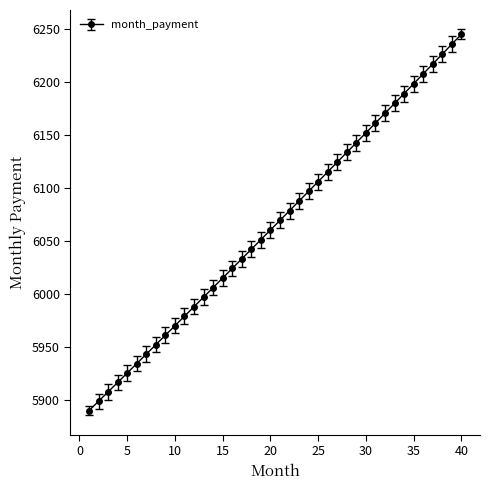

What is the minimum value shown in the chart?

5890.3